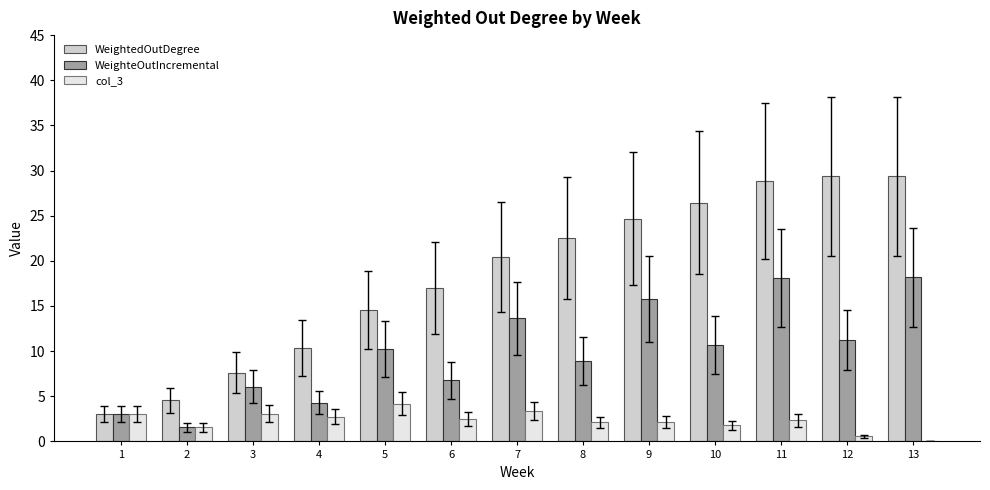

What value does the WeighteOutIncremental series have at 5?

10.2